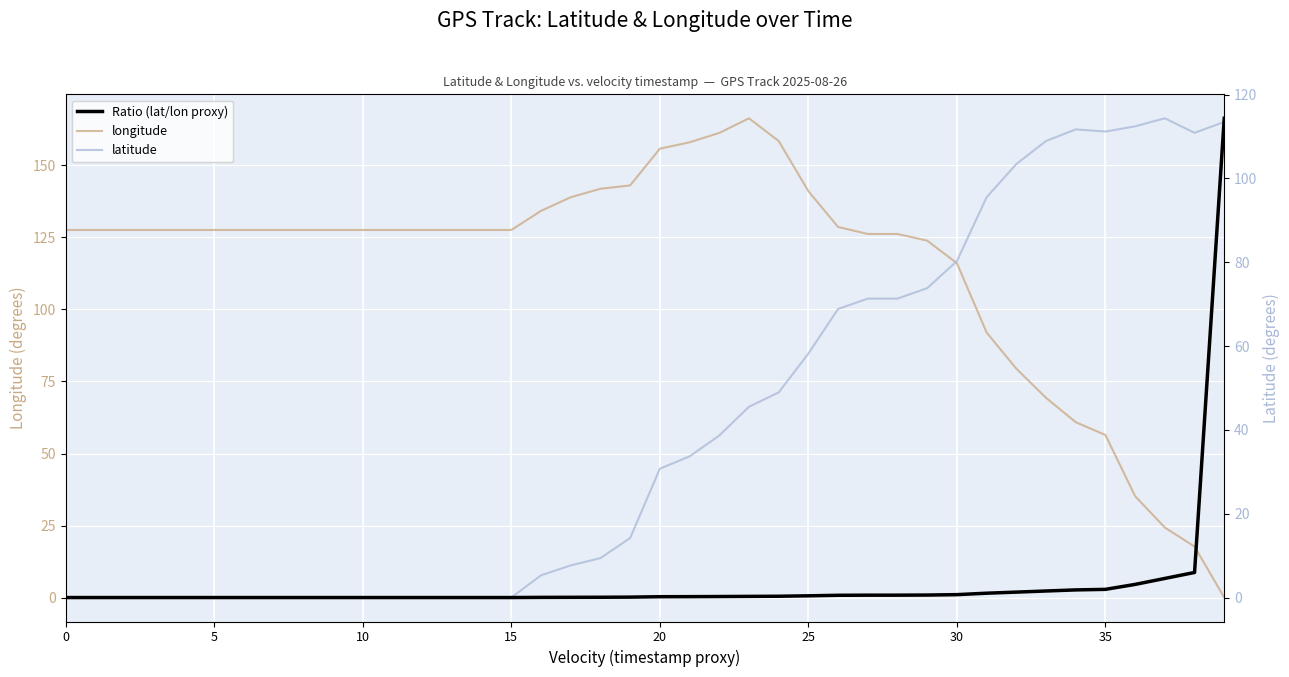

Is it true that longitude equals 127.6 at 0?

True